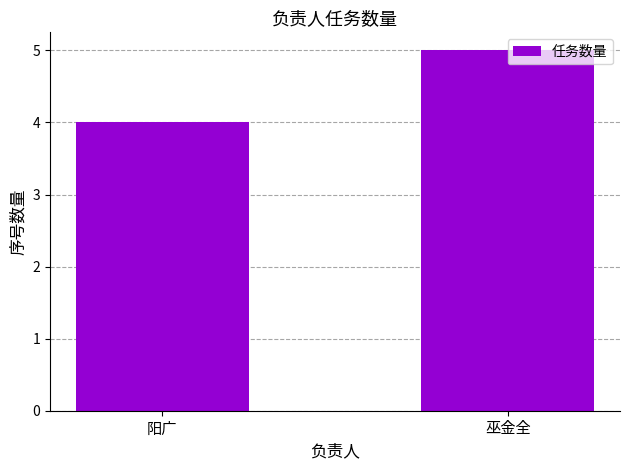

The chart shows a value of 5 at 巫金全. True or false?

True